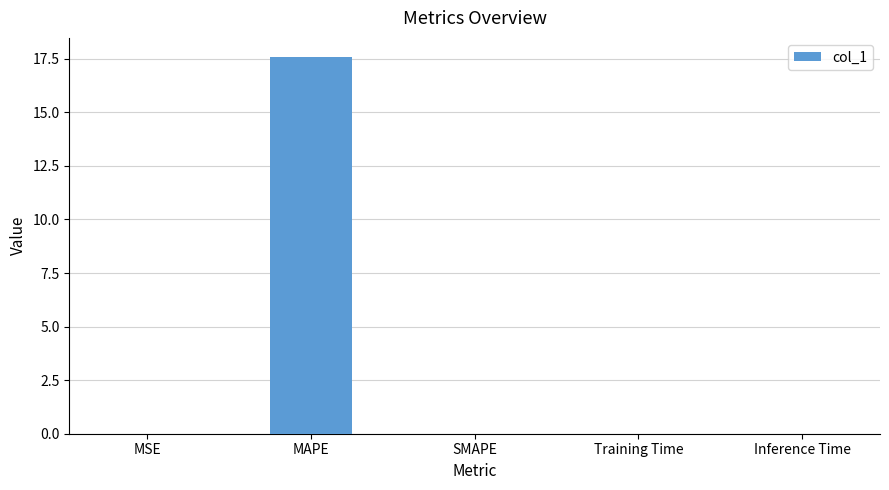

What is the average value?

3.5